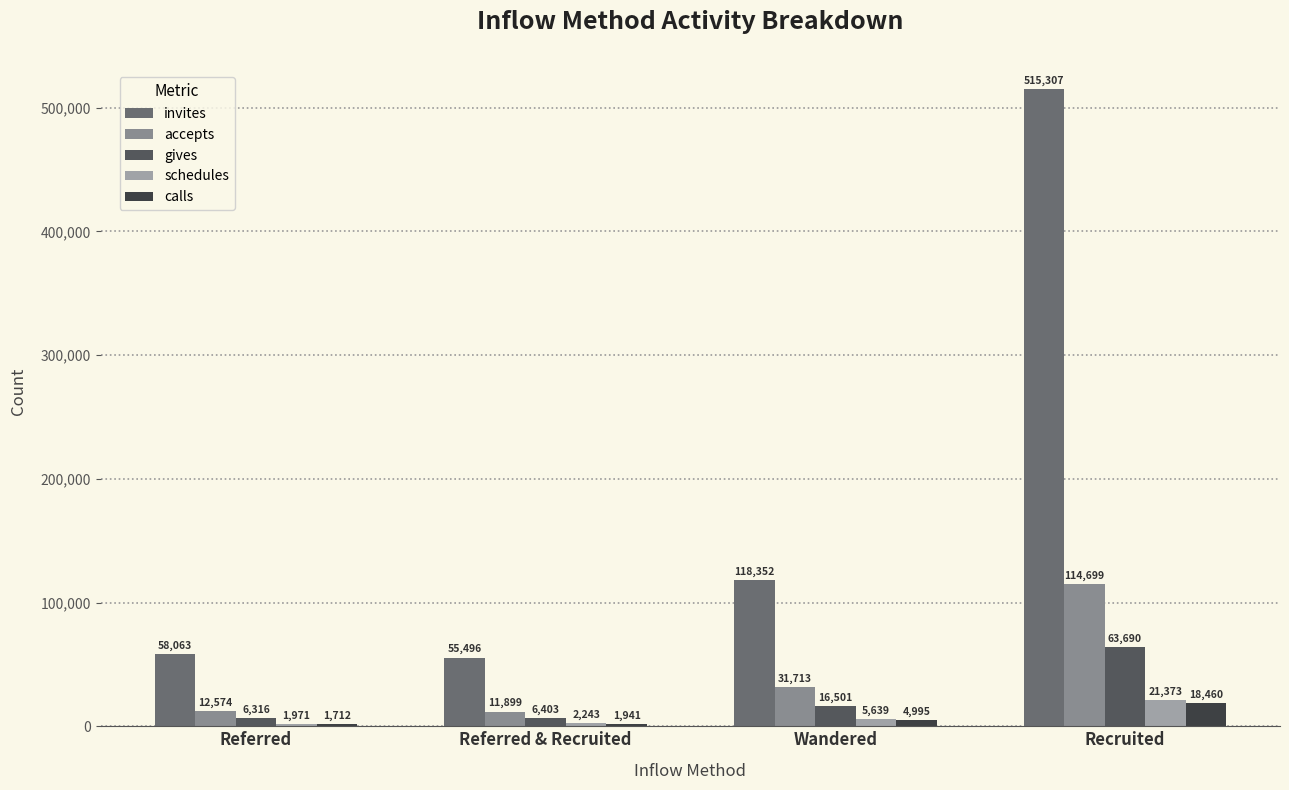

Does the chart contain any negative values?

No